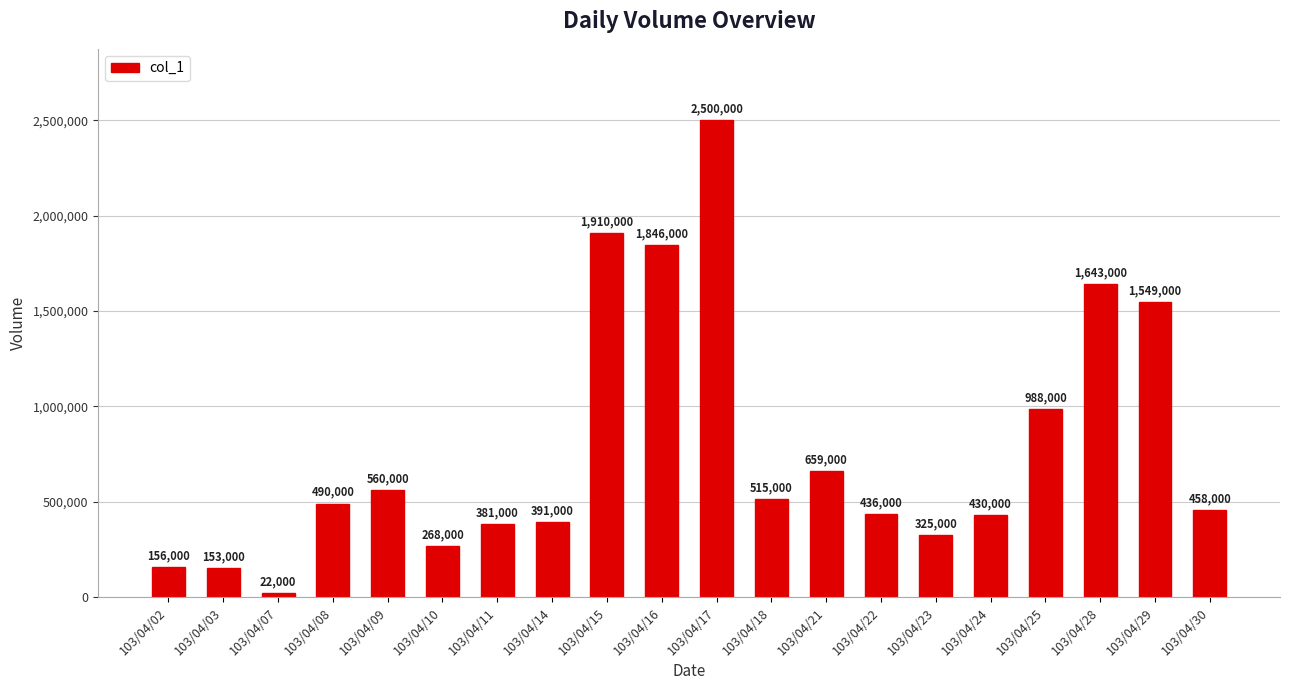

How many data points does each series have?

20